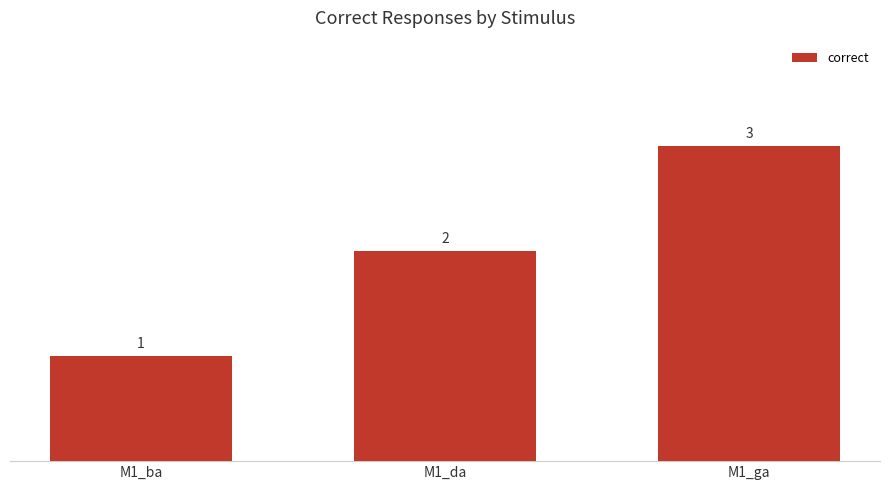

The chart shows a value of 4 at M1_ga. True or false?

False